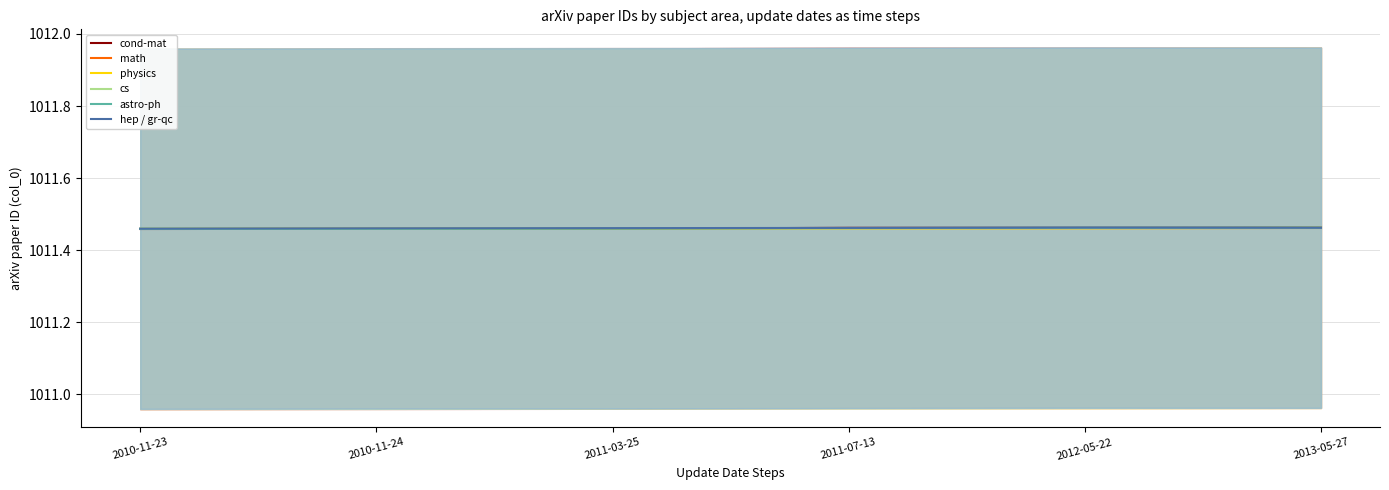

Count the physics values in the range 1011 to 1012.

6